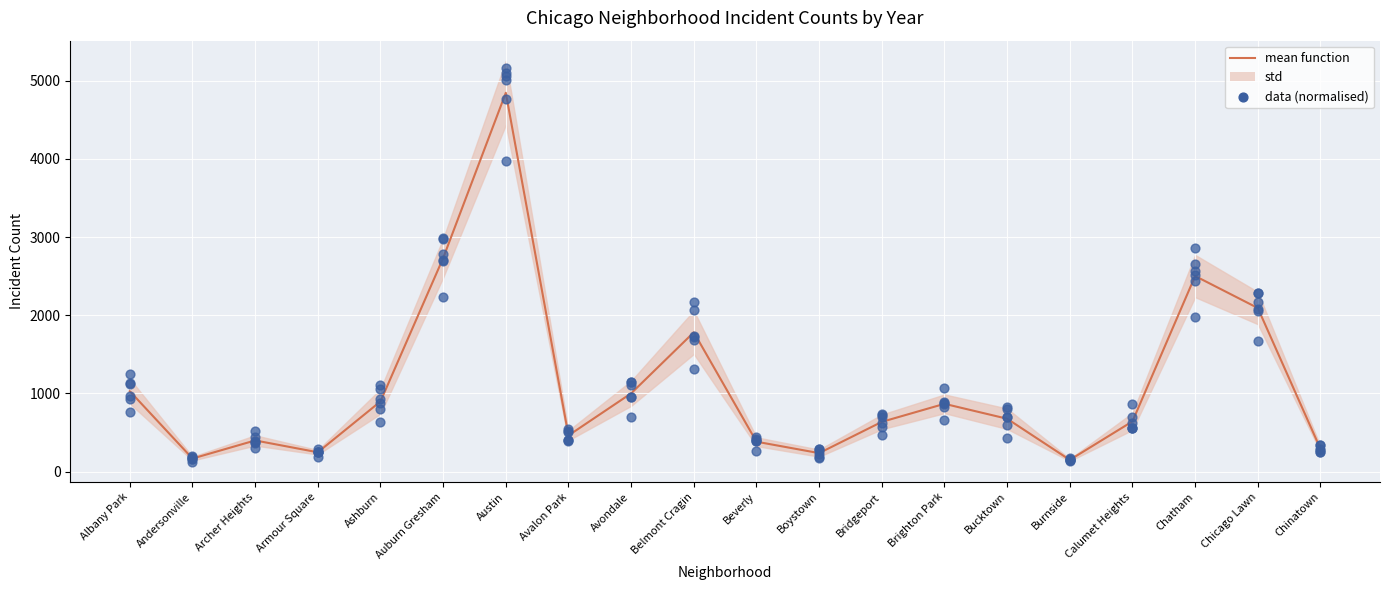

Which series has the largest total across all categories?

mean function